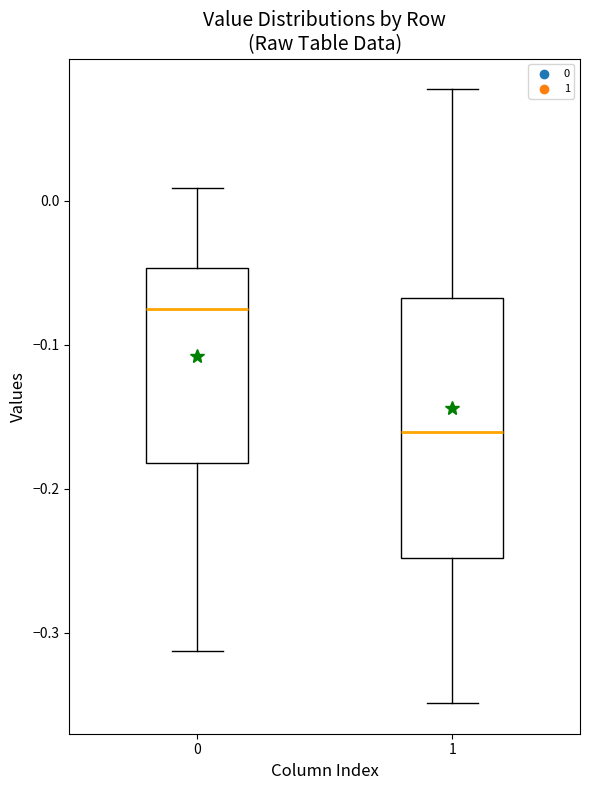

Reading left to right, read every box against the y-axis: the position of its median line, the range the box covers, and the ends of its whiskers. The values are not printed on the chart, so give them approximately, as read against the axis.

0: median -0.08, box -0.18 to -0.05, whiskers -0.31 to 0.01
1: median -0.16, box -0.25 to -0.07, whiskers -0.35 to 0.08